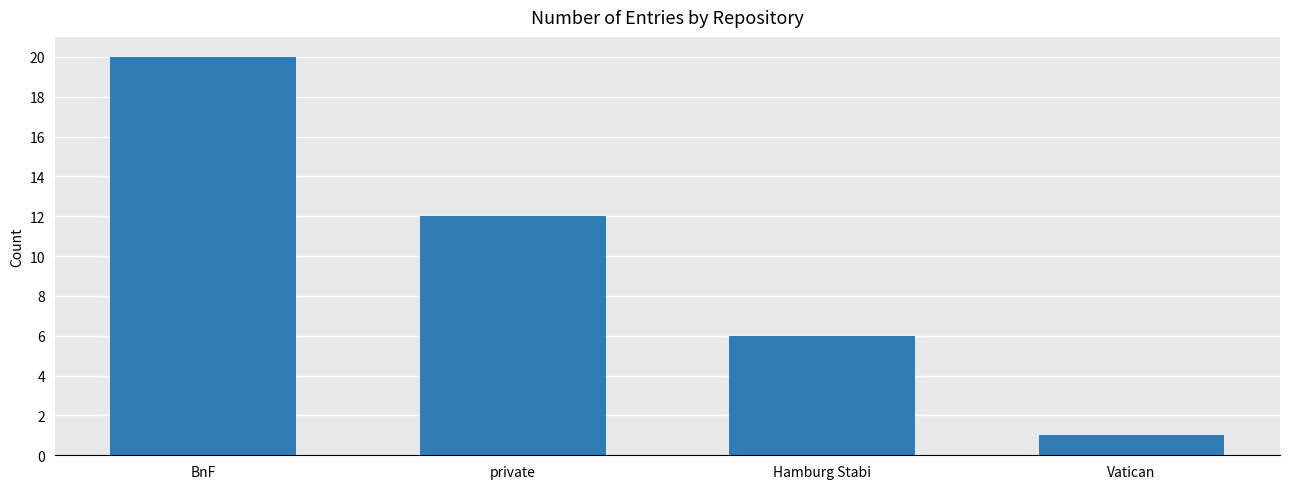

What is the difference between the values at BnF and Vatican?

19